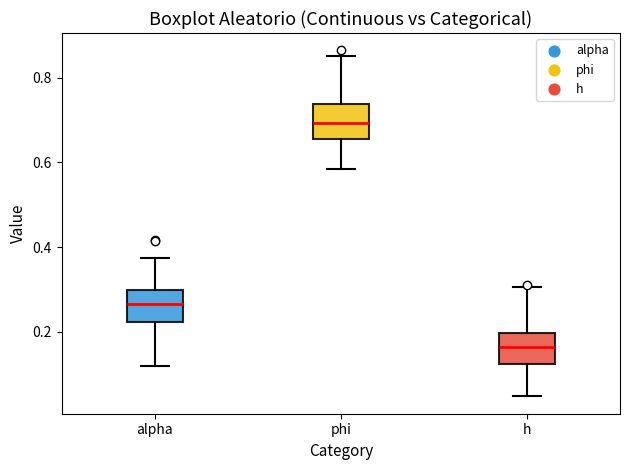

Reading left to right, transcribe this box plot: for each box, give where its median line is, the range the box spans, and where its two whiskers end, as read against the y-axis. The values are not printed on the chart, so give them approximately, as read against the axis.

alpha: median 0.26, box 0.22 to 0.30, whiskers 0.12 to 0.38
phi: median 0.70, box 0.66 to 0.74, whiskers 0.58 to 0.86
h: median 0.16, box 0.12 to 0.20, whiskers 0.04 to 0.30